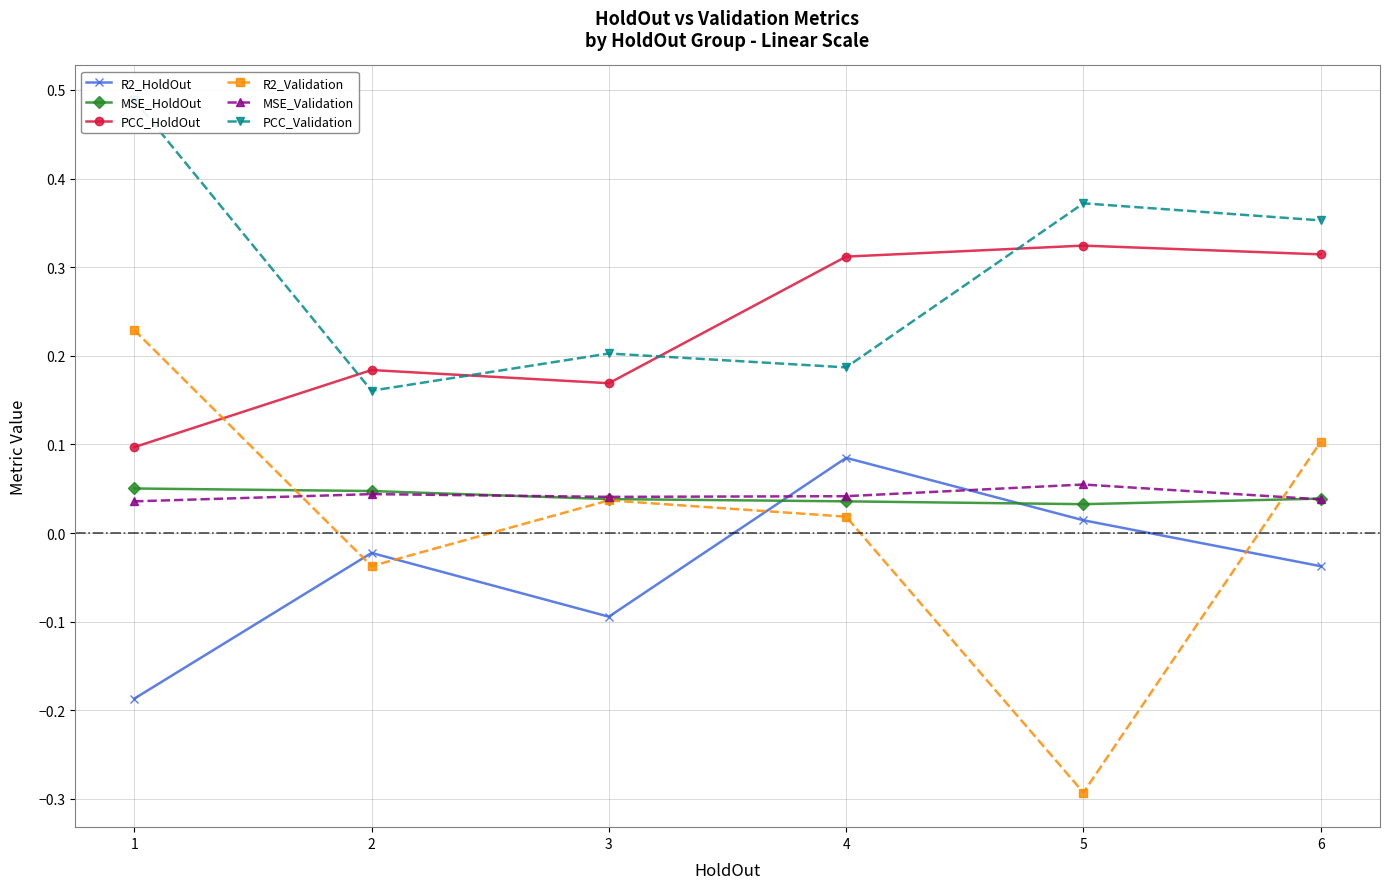

Reading left to right, what are all the values shown in this chart?

R2_HoldOut: 1=-0.2	2=-0.0	3=-0.1	4=0.1	5=0.0	6=-0.0
MSE_HoldOut: 1=0.1	2=0.0	3=0.0	4=0.0	5=0.0	6=0.0
PCC_HoldOut: 1=0.1	2=0.2	3=0.2	4=0.3	5=0.3	6=0.3
R2_Validation: 1=0.2	2=-0.0	3=0.0	4=0.0	5=-0.3	6=0.1
MSE_Validation: 1=0.0	2=0.0	3=0.0	4=0.0	5=0.1	6=0.0
PCC_Validation: 1=0.5	2=0.2	3=0.2	4=0.2	5=0.4	6=0.4